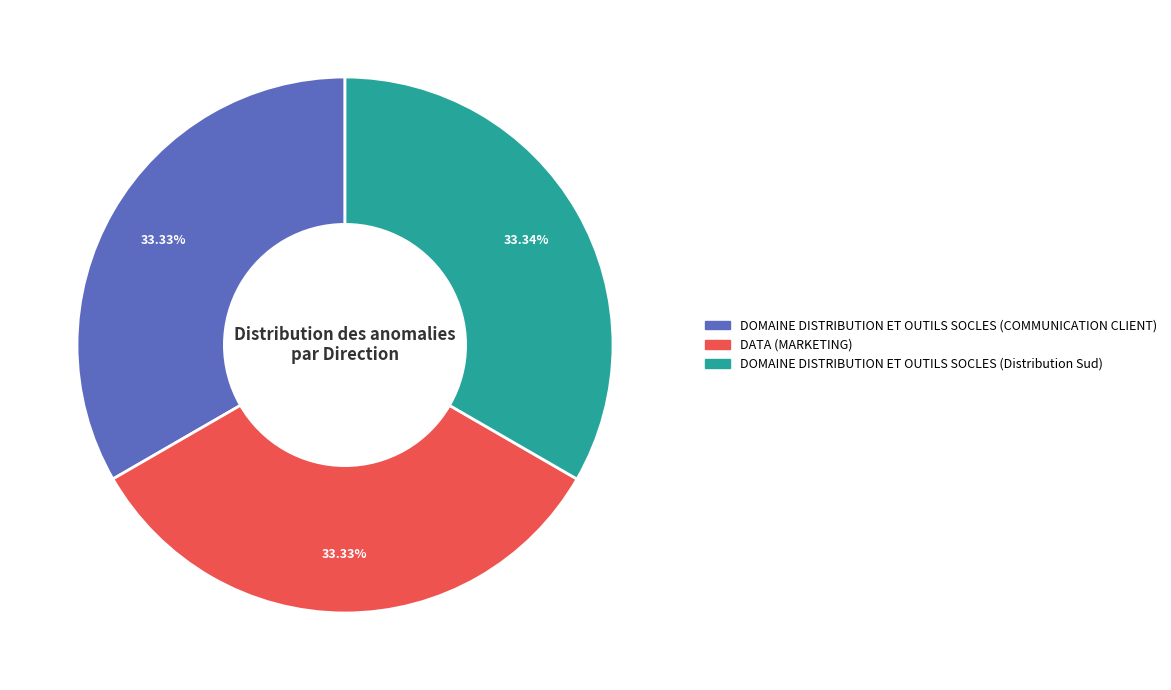

The DATA (MARKETING) slice represents 33% of the pie. True or false?

True